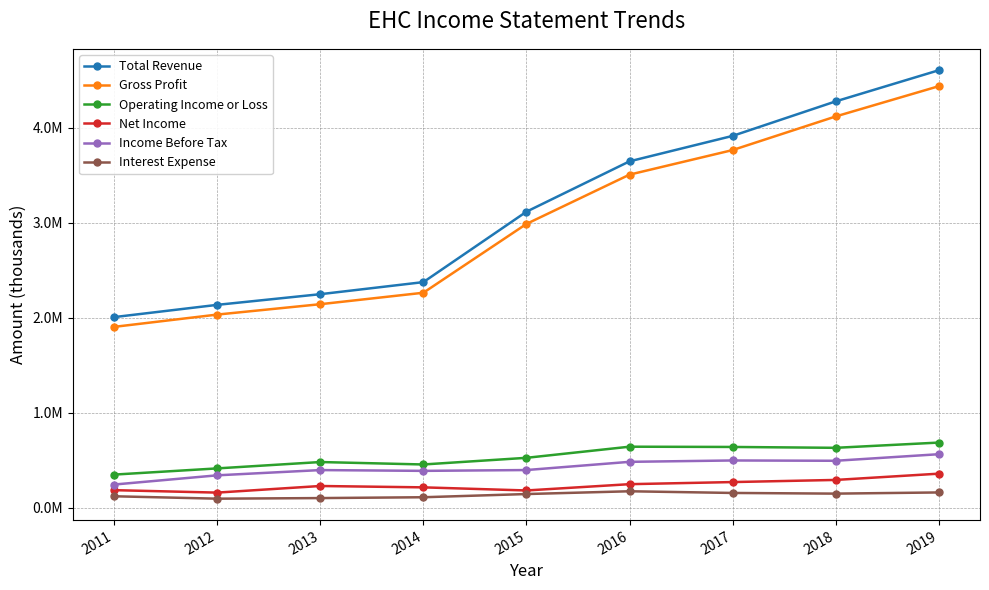

Rank the categories by Gross Profit value from highest to lowest.

2019, 2018, 2017, 2016, 2015, 2014, 2013, 2012, 2011